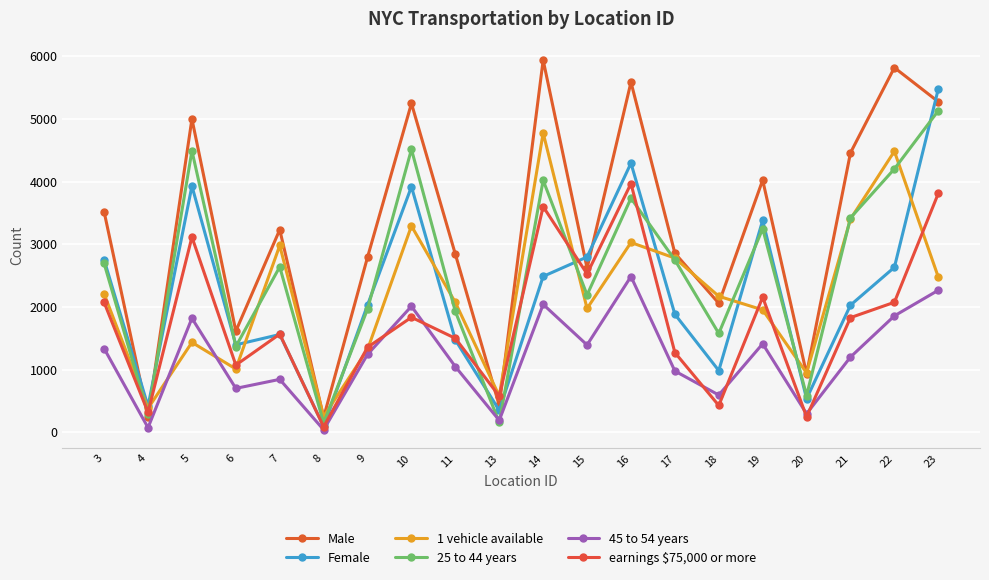

Reading right to left, list all the values displayed in this chart.

Male: 23=5274	22=5818	21=4459	20=934	19=4023	18=2058	17=2857	16=5586	15=2618	14=5938	13=427	11=2841	10=5247	9=2794	8=238	7=3232	6=1614	5=4999	4=248	3=3517
Female: 23=5478	22=2632	21=2028	20=535	19=3381	18=984	17=1883	16=4294	15=2797	14=2487	13=349	11=1474	10=3918	9=2031	8=92	7=1560	6=1395	5=3929	4=415	3=2749
1 vehicle available: 23=2477	22=4483	21=3402	20=947	19=1953	18=2170	17=2779	16=3028	15=1975	14=4775	13=578	11=2071	10=3292	9=1321	8=251	7=2980	6=1010	5=1434	4=381	3=2208
25 to 44 years: 23=5130	22=4202	21=3421	20=586	19=3248	18=1577	17=2749	16=3734	15=2191	14=4020	13=156	11=1927	10=4514	9=1967	8=147	7=2639	6=1368	5=4492	4=296	3=2693
45 to 54 years: 23=2266	22=1857	21=1200	20=295	19=1412	18=594	17=977	16=2485	15=1393	14=2040	13=190	11=1047	10=2010	9=1243	8=39	7=844	6=700	5=1819	4=73	3=1336
earnings $75,000 or more: 23=3810	22=2074	21=1829	20=246	19=2155	18=427	17=1272	16=3968	15=2527	14=3600	13=577	11=1499	10=1834	9=1356	8=87	7=1566	6=1072	5=3115	4=318	3=2072